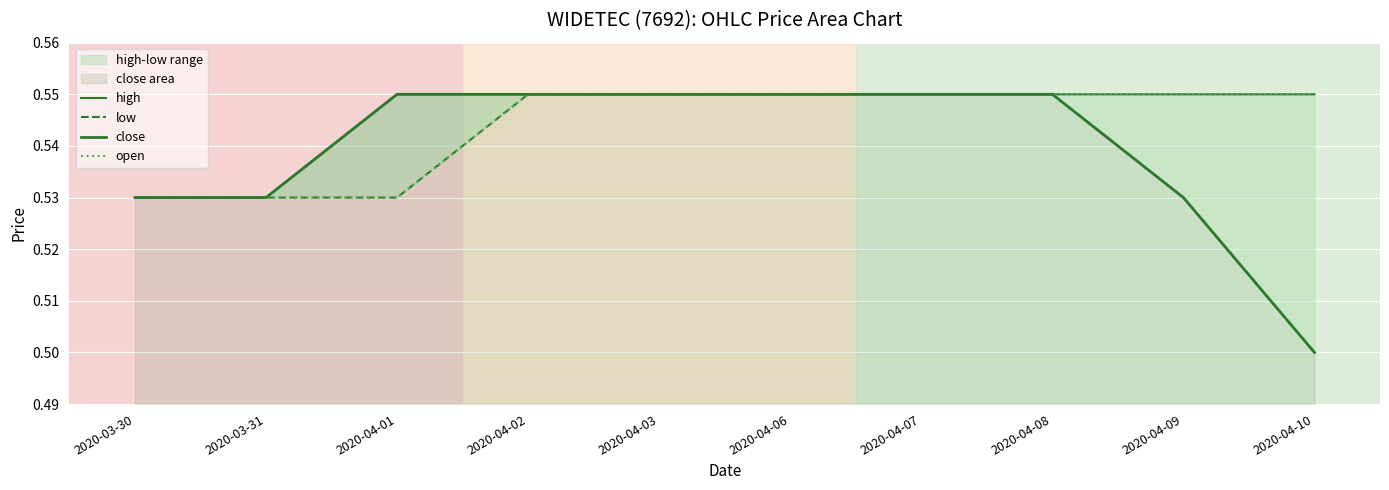

True or false: high has more than 2 points higher than both neighbors.

False